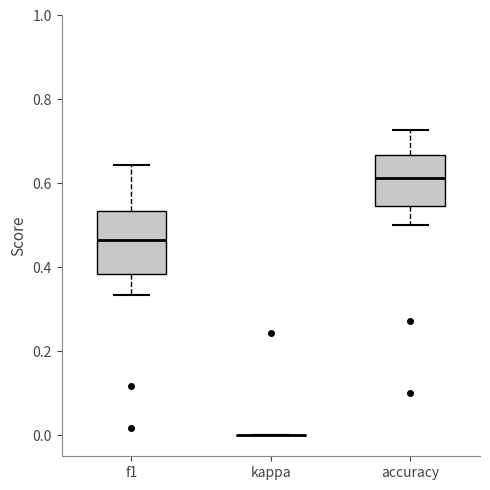

Reading left to right, read every box against the y-axis: the position of its median line, the range the box covers, and the ends of its whiskers. The values are not printed on the chart, so give them approximately, as read against the axis.

f1: median 0.46, box 0.38 to 0.54, whiskers 0.34 to 0.64
kappa: box collapsed to a line at 0.00, whiskers 0.00 to 0.00
accuracy: median 0.62, box 0.54 to 0.66, whiskers 0.50 to 0.72